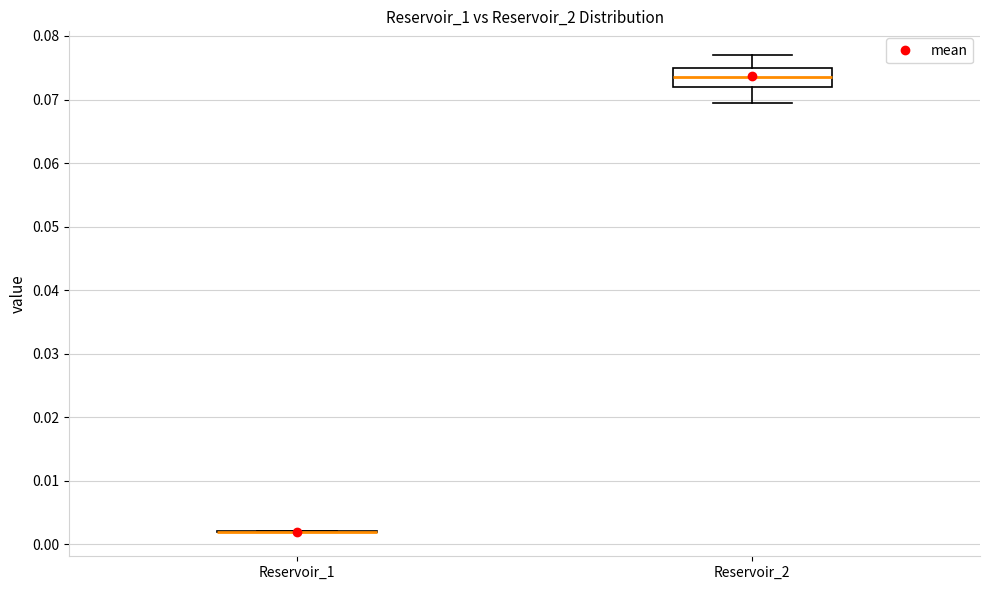

Where is the upper edge of the box for Reservoir_2 on the y-axis? The values are not printed on the chart, so give them approximately, as read against the axis.

0.075